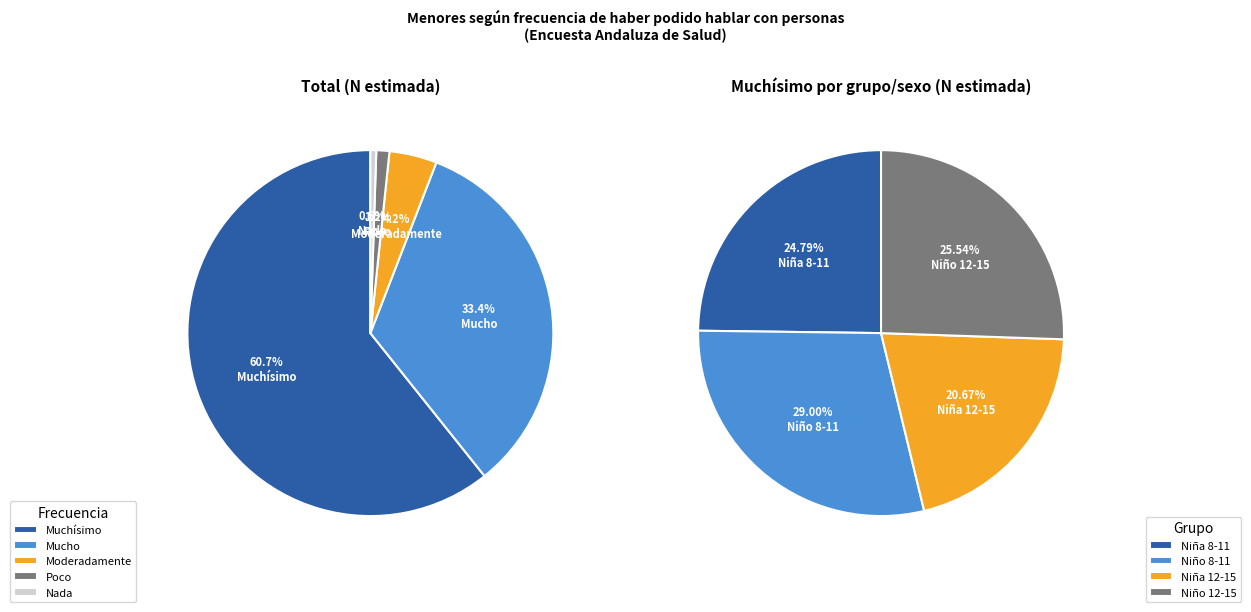

To the nearest percent, what portion does Mucho represent?

33%